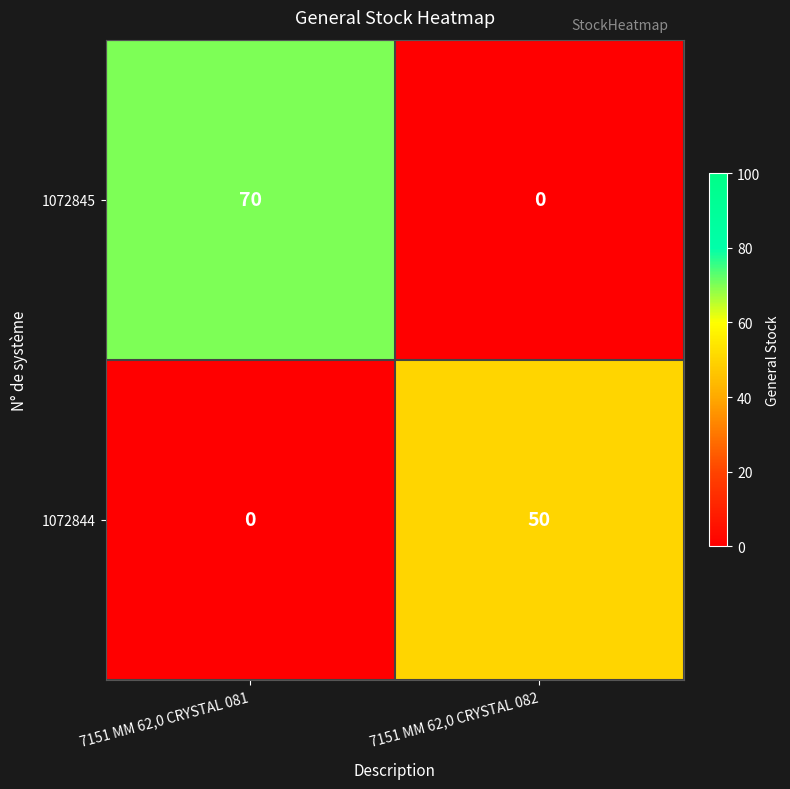

What is the sum of all 1072845 values?

70